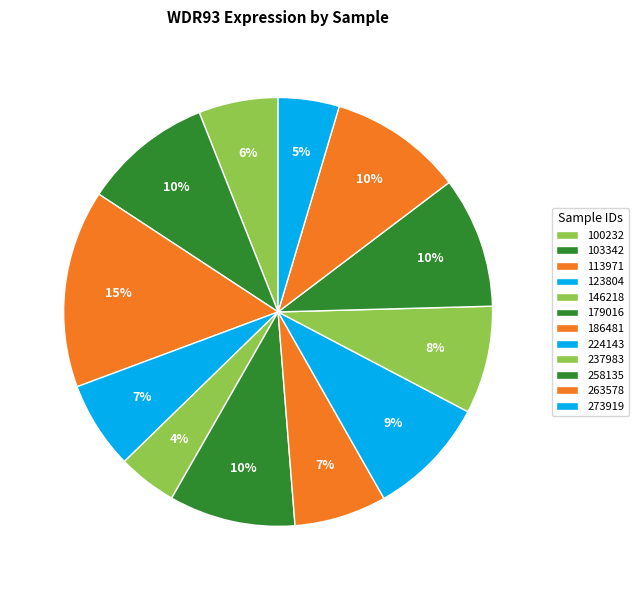

Combined, do 179016 and 186481 account for over 50%?

No